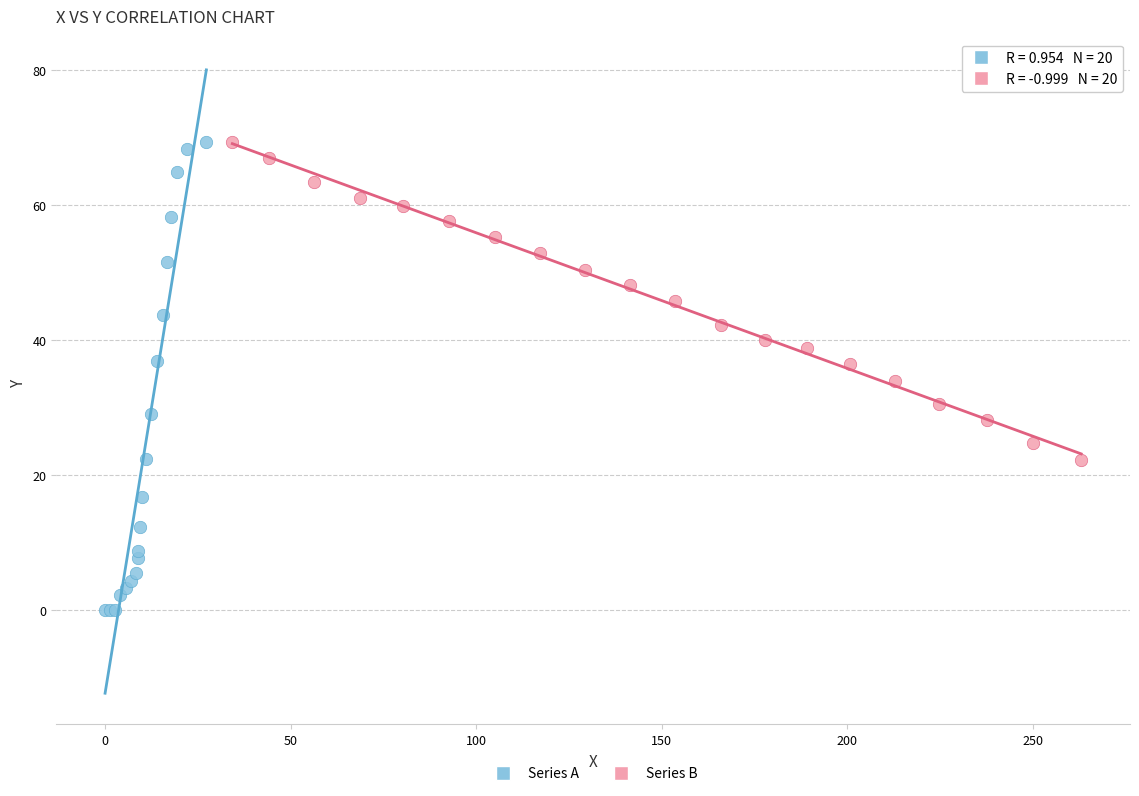

Which series has the widest spread of Y values?

Series A